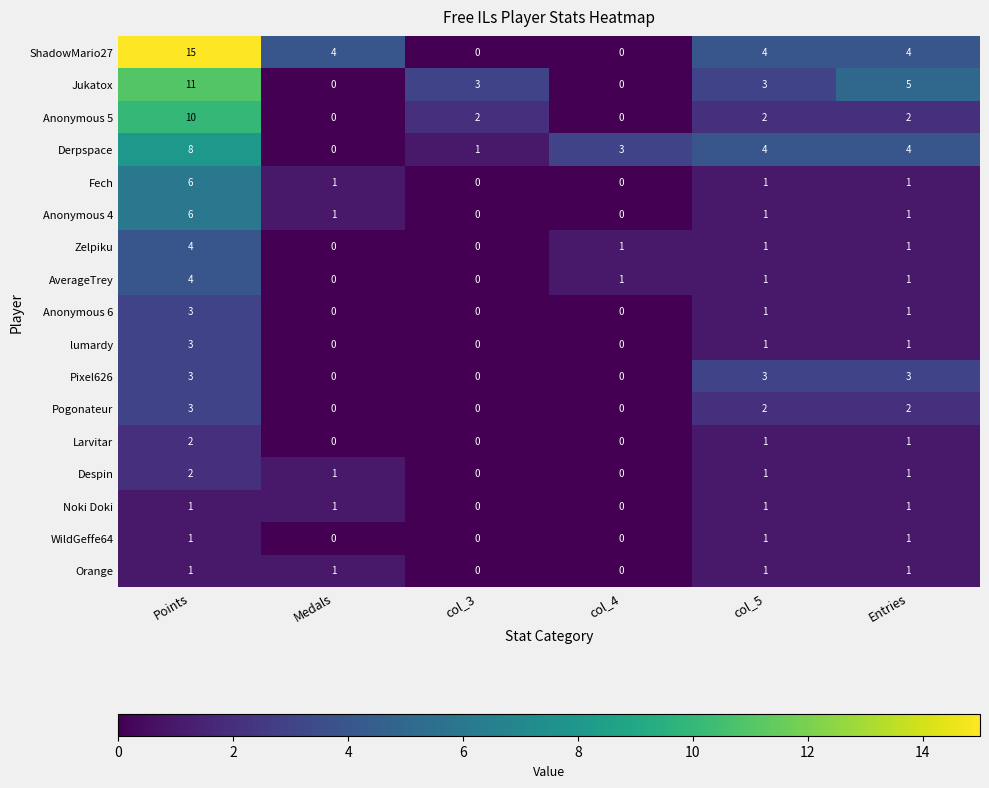

What is the difference between the maximum and second lowest values in the Derpspace series?

7